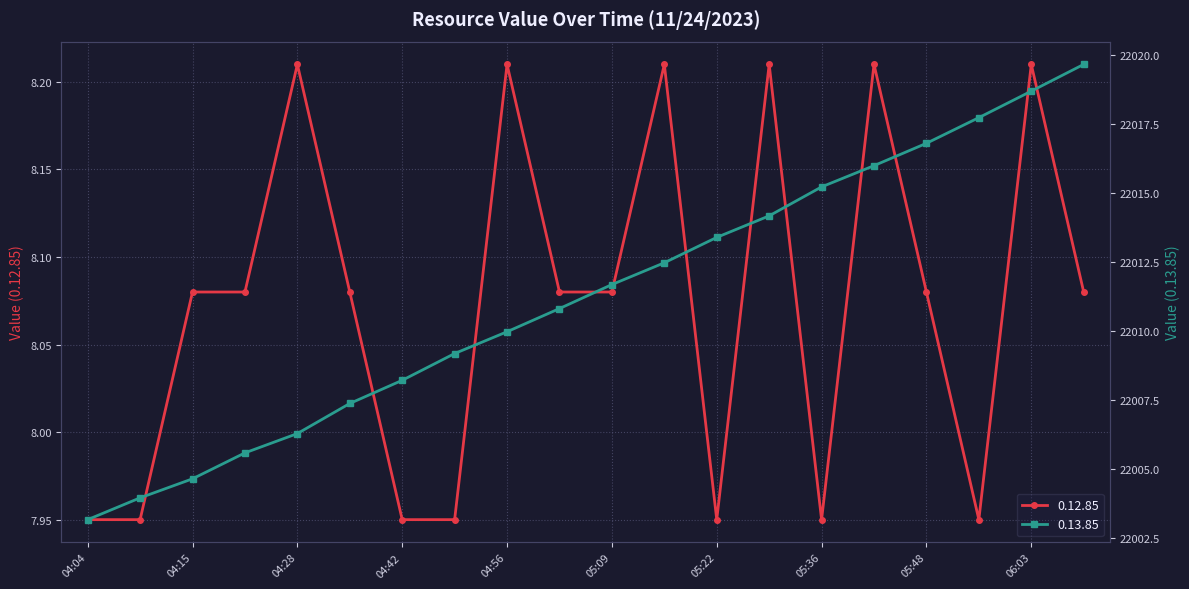

The value of 0.12.85 at 05:22 is 13.9. True or false?

False